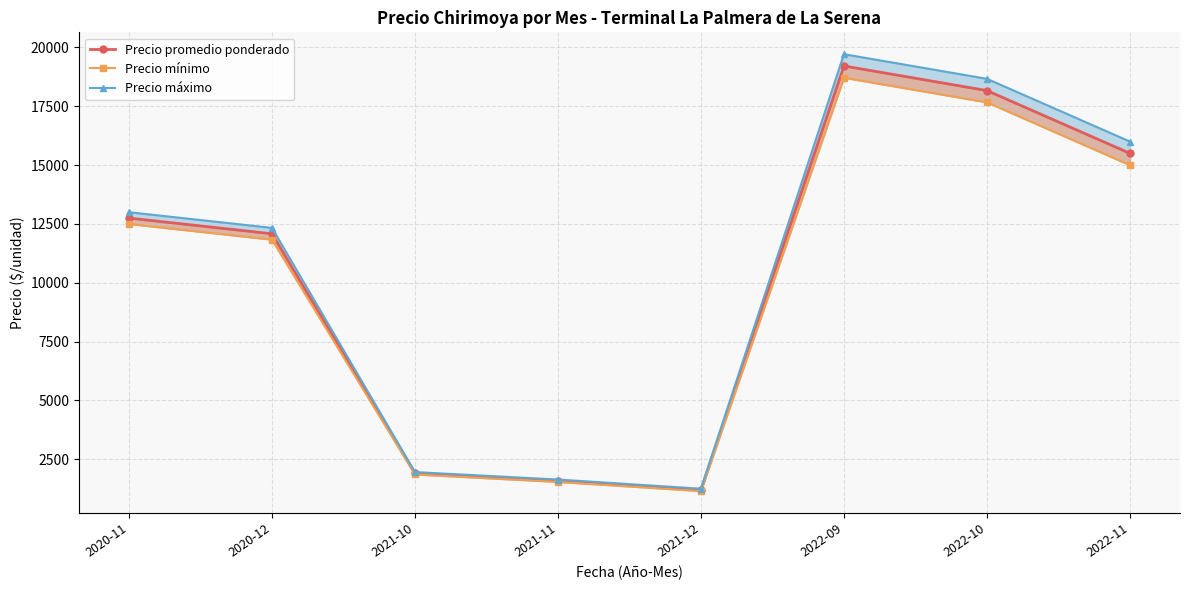

How many lines are shown in the chart?

3